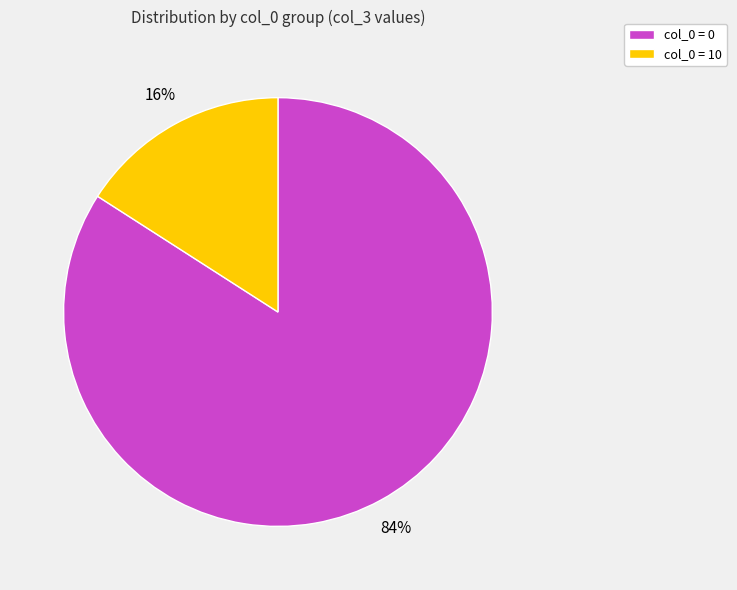

To the nearest percent, what portion does col_0 = 10 represent?

16%